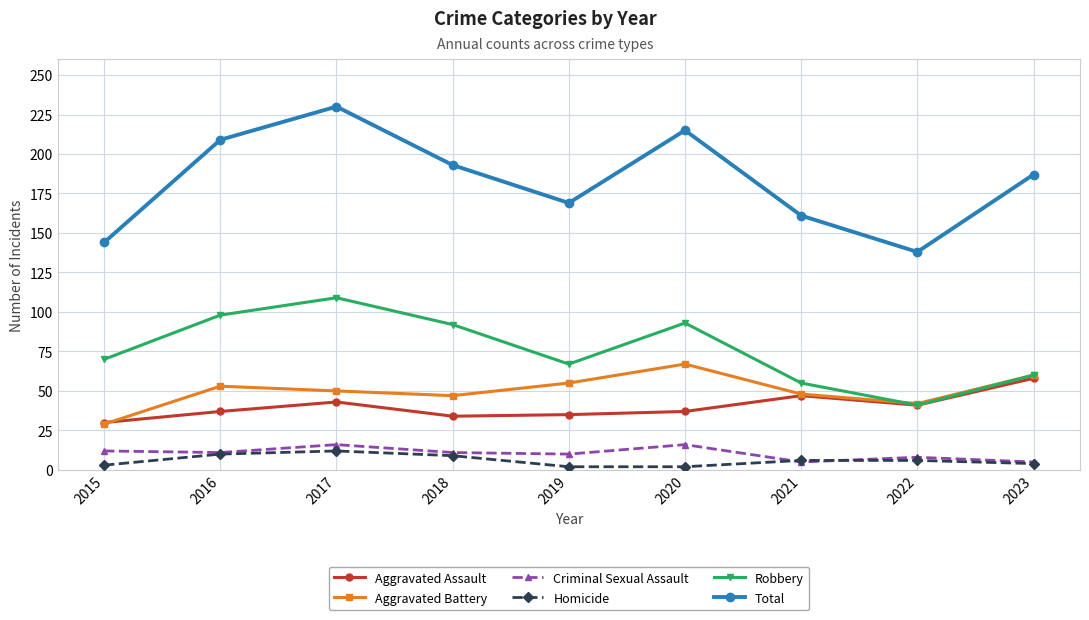

What is the sum of the Robbery values at 2023 and 2020?

153